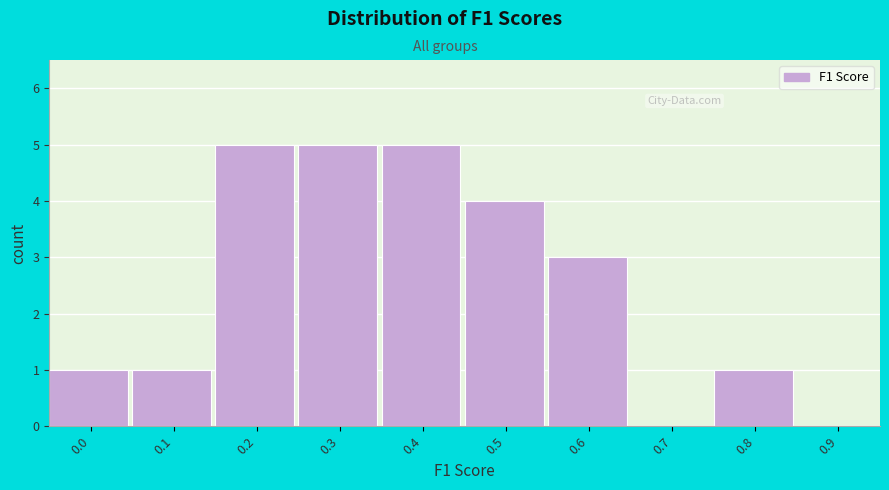

Reading right to left, list all the values displayed in this chart.

0.9=0	0.8=1	0.7=0	0.6=3	0.5=4	0.4=5	0.3=5	0.2=5	0.1=1	0.0=1